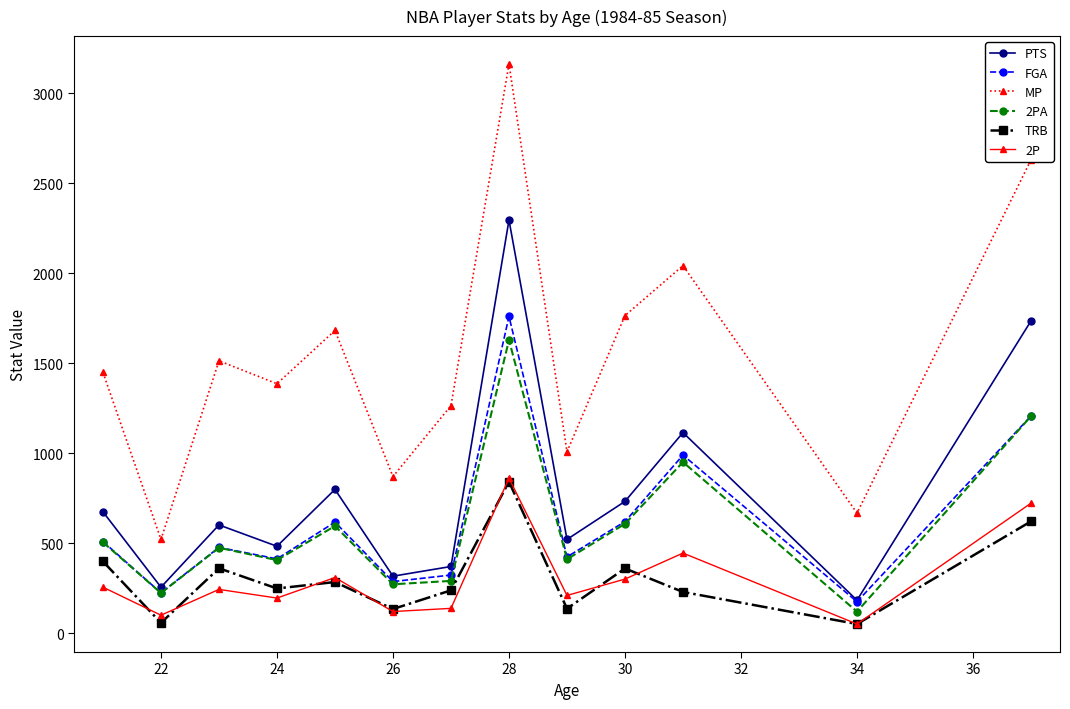

How many data points in PTS are less than 602?

6